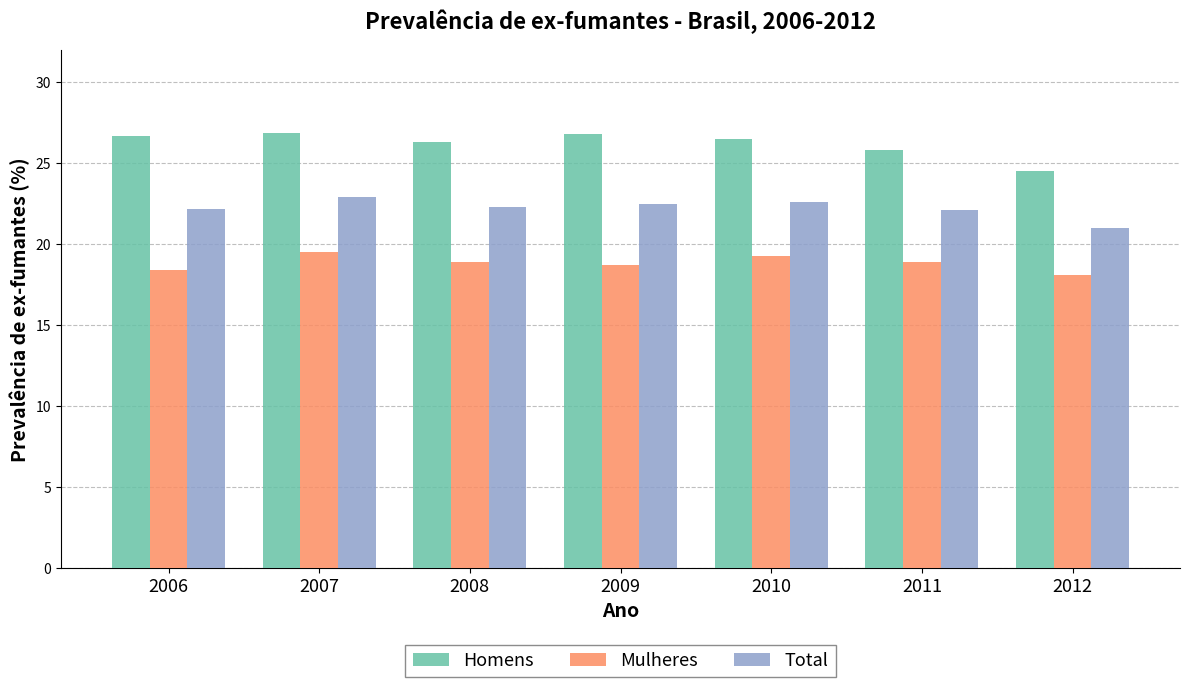

The value of Homens at 2006 is 26.7. True or false?

True